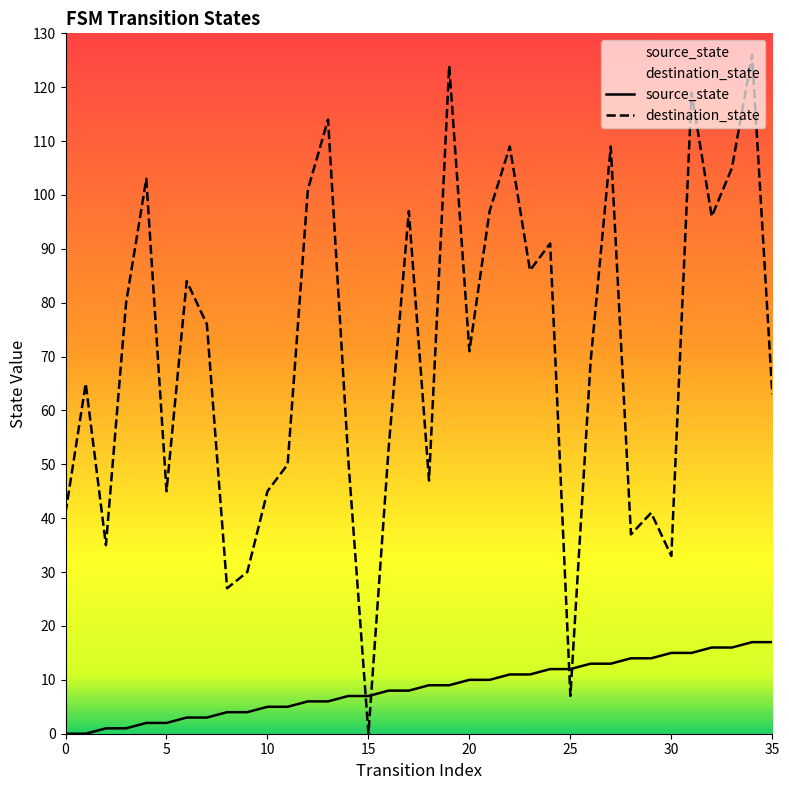

Which has a higher value, 30 or 34?

34